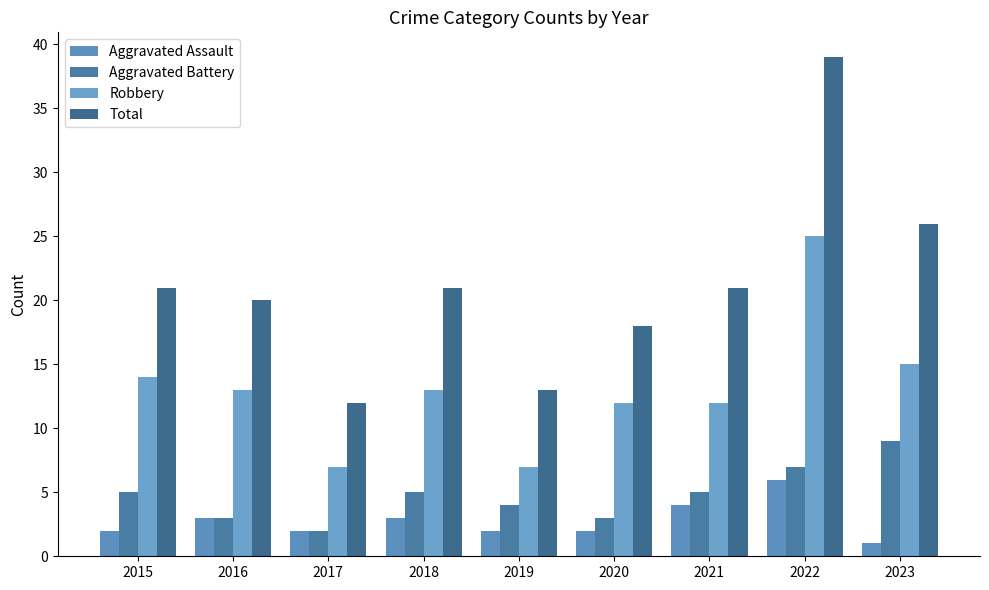

Which series has the largest range (max minus min)?

Total